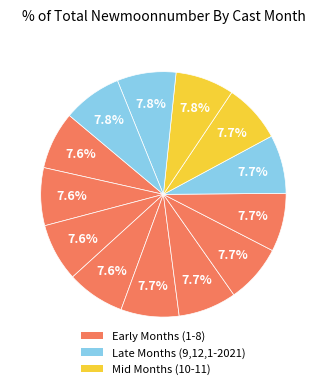

Count the number of slices in the pie.

13